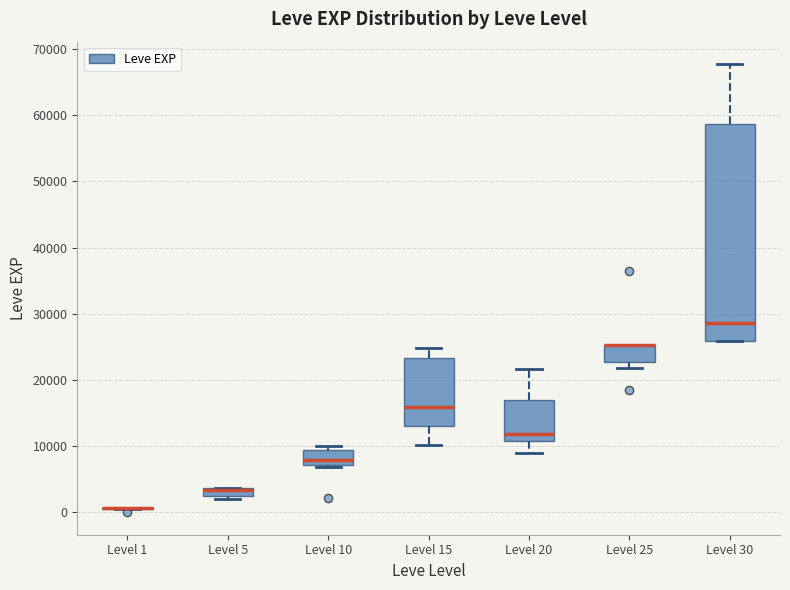

Comparing the boxes themselves (not the whiskers), which one is the tallest?

Level 30